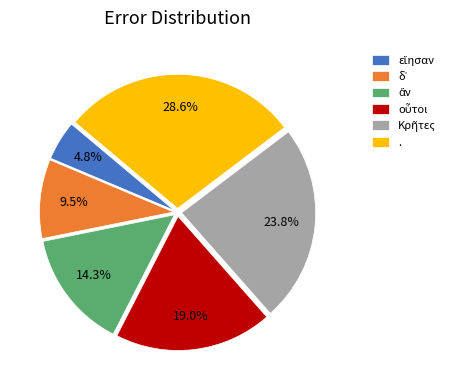

Is there a majority slice in this chart?

No